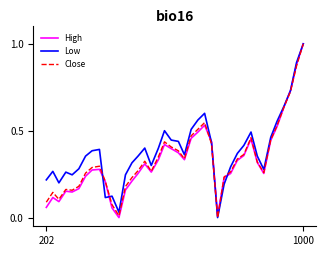

How many distinct data groups are displayed?

3